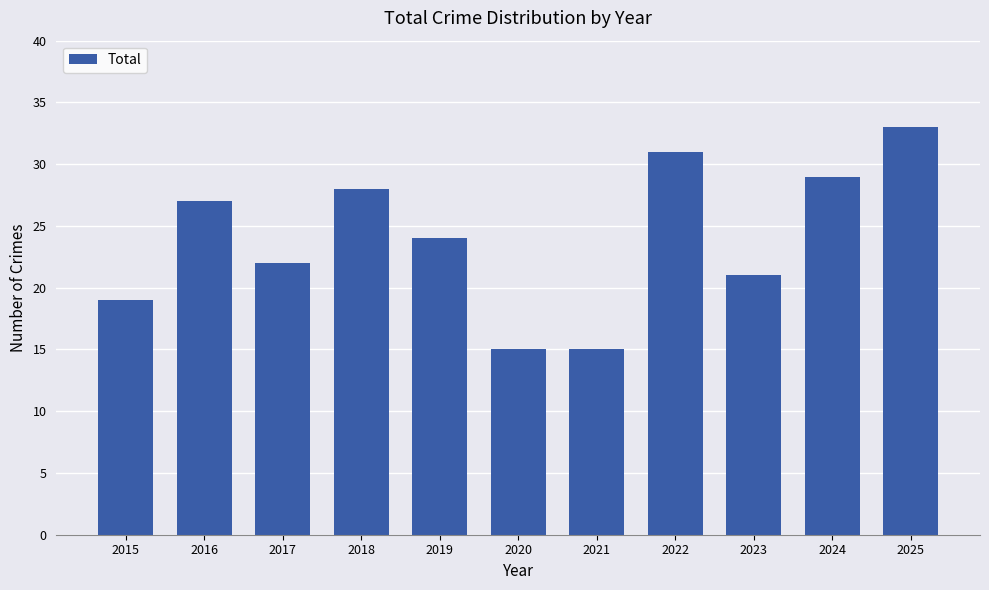

How many categories are shown in the chart?

11